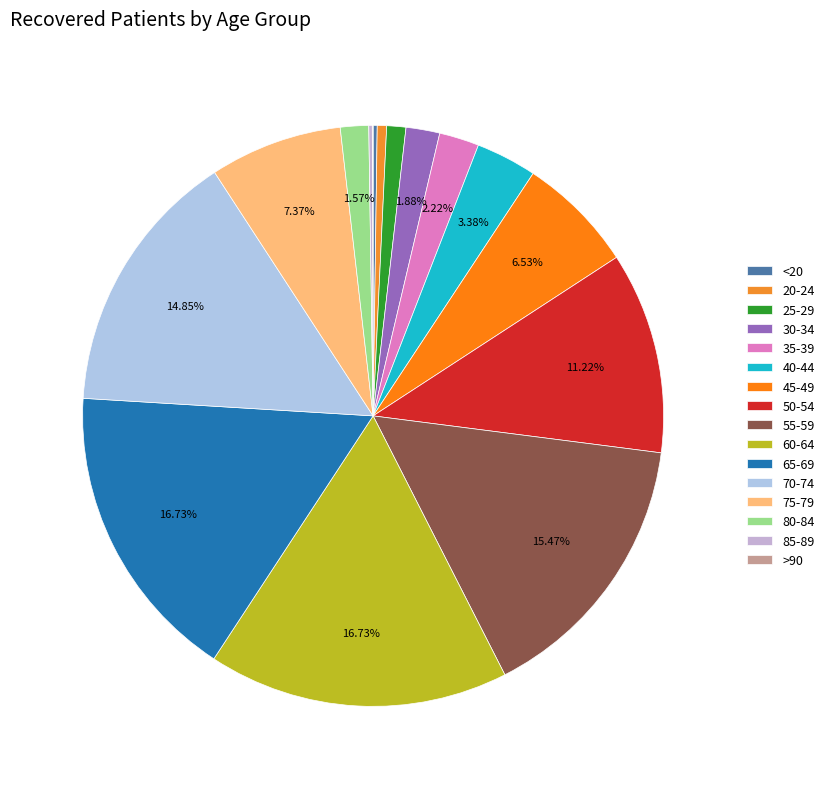

Count the number of slices in the pie.

16